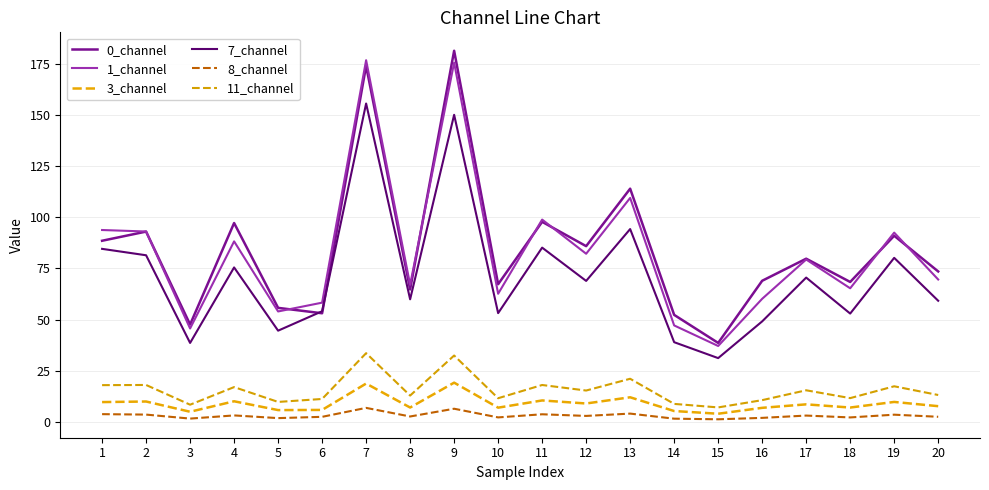

Between 4 and 8, which series saw the biggest shift?

0_channel